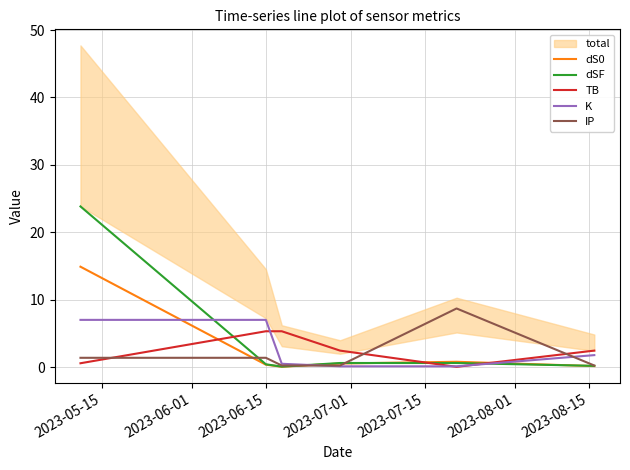

Reading left to right, list all the values displayed in this chart.

dS0: 14.9	0.4	0.1	0.5	0.8	0.2
dSF: 23.8	0.4	0.1	0.6	0.6	0.2
TB: 0.6	5.3	5.3	2.5	0.0	2.5
K: 7.0	7.0	0.5	0.1	0.1	1.8
IP: 1.4	1.4	0.2	0.2	8.7	0.2